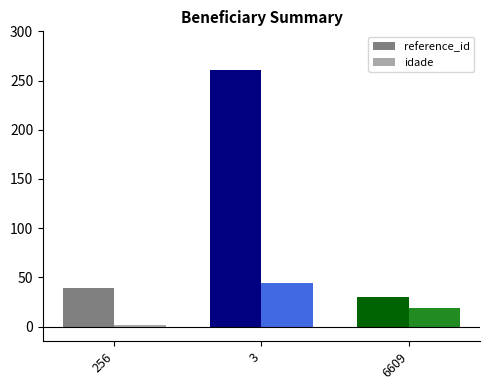

At which label does reference_id reach its minimum?

6609